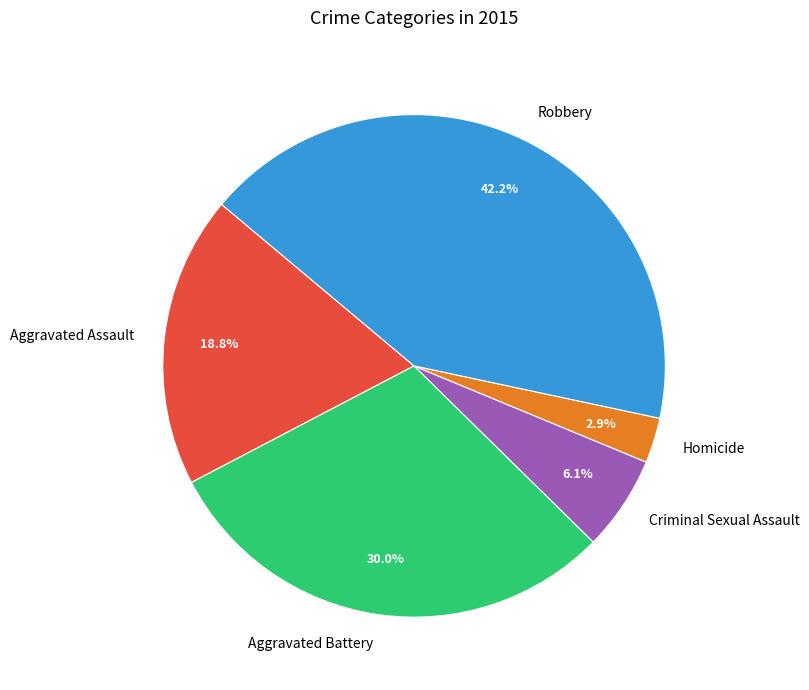

What percentage is NOT represented by Aggravated Battery?

70.0%